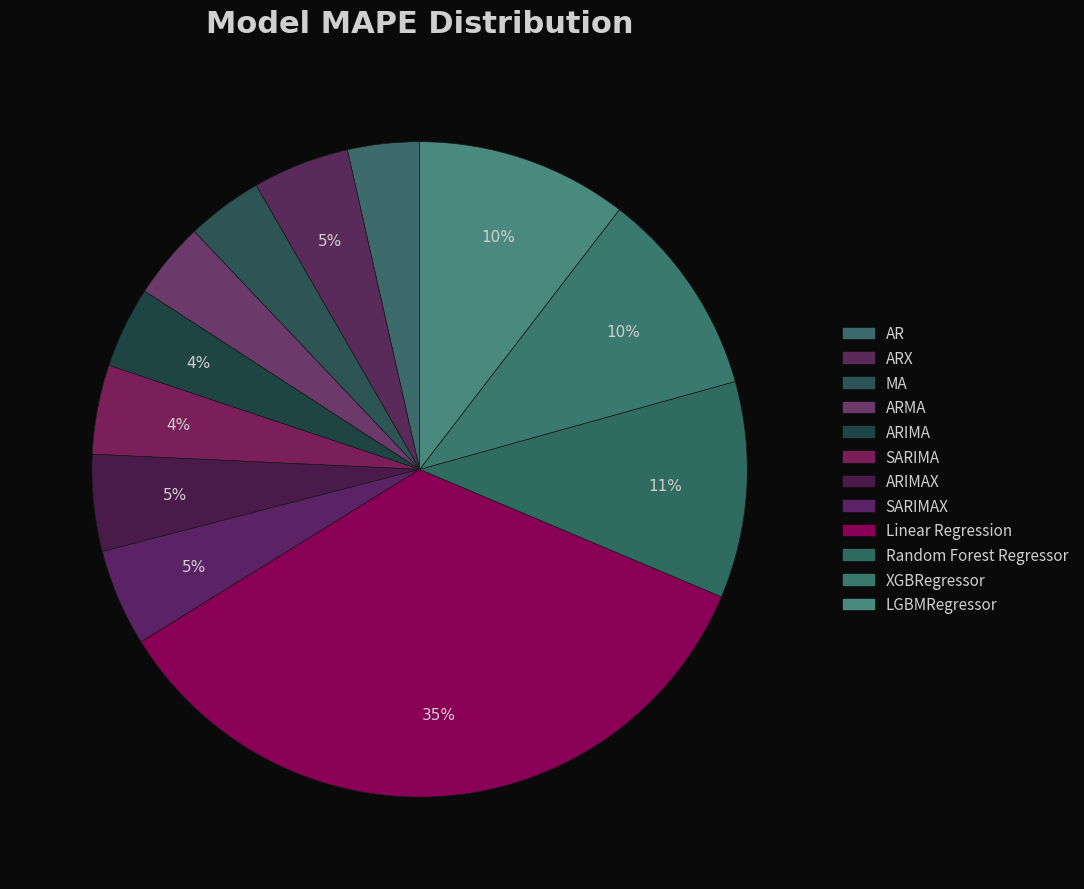

Count the number of slices in the pie.

12